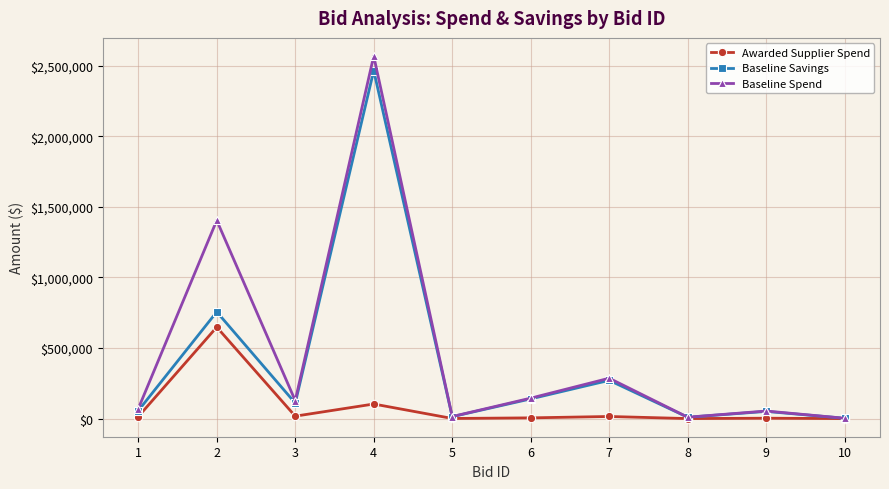

What is the difference between the highest and lowest values at 5?

13715.3